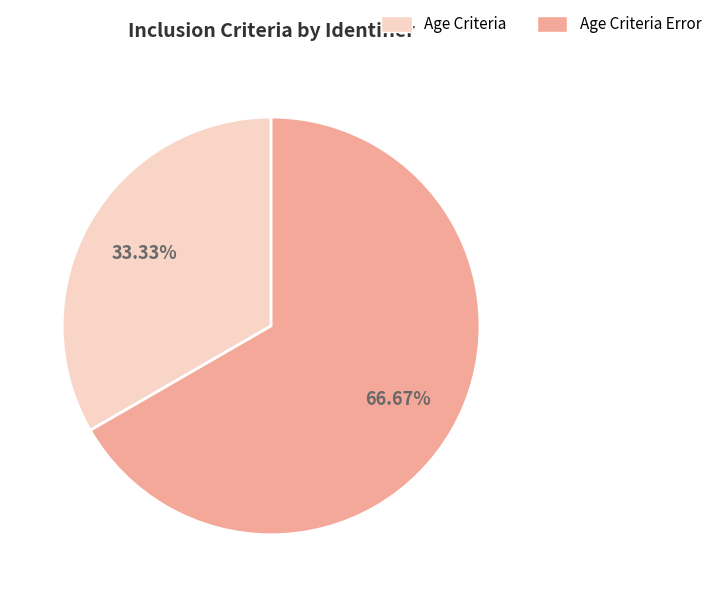

Does any single category account for the majority?

Yes